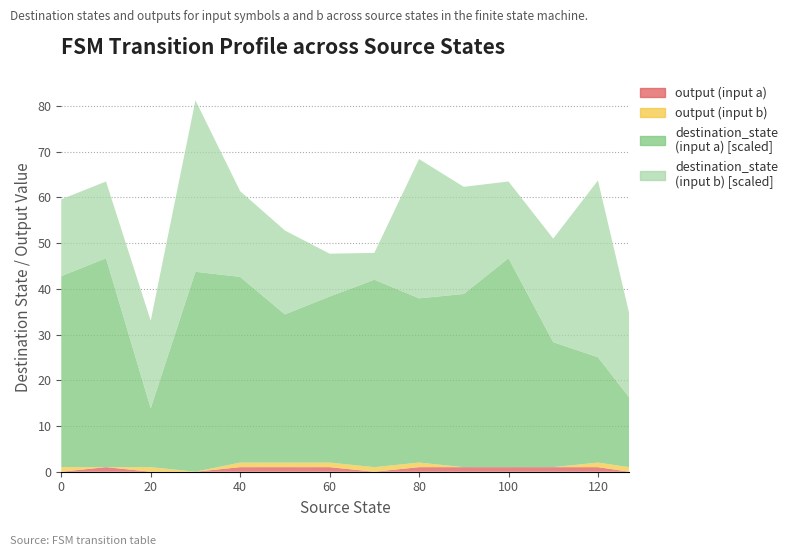

Reading right to left, extract all data points from this chart.

source_state: 127=127	120=120	110=110	100=100	90=90	80=80	70=70	60=60	50=50	40=40	30=30	20=20	10=10	0=0
destination_state (input a): 127=39	120=59	110=70	100=117	90=97	80=92	70=105	60=93	50=83	40=104	30=112	20=33	10=117	0=107
destination_state (input b): 127=47	120=99	110=58	100=43	90=60	80=78	70=15	60=24	50=47	40=48	30=96	20=49	10=43	0=43
output (input a): 127=0	120=1	110=1	100=1	90=1	80=1	70=0	60=1	50=1	40=1	30=0	20=0	10=1	0=0
output (input b): 127=1	120=1	110=0	100=0	90=0	80=1	70=1	60=1	50=1	40=1	30=0	20=1	10=0	0=1